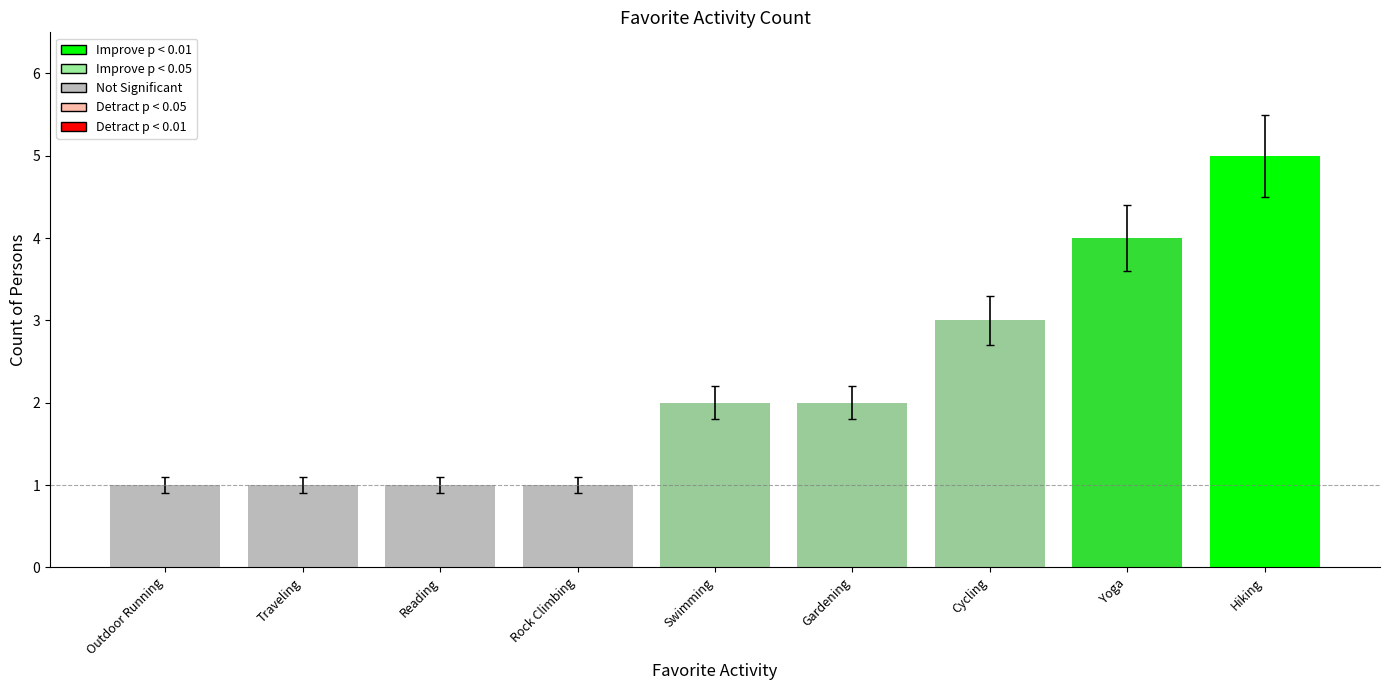

How many categories are shown in the chart?

9